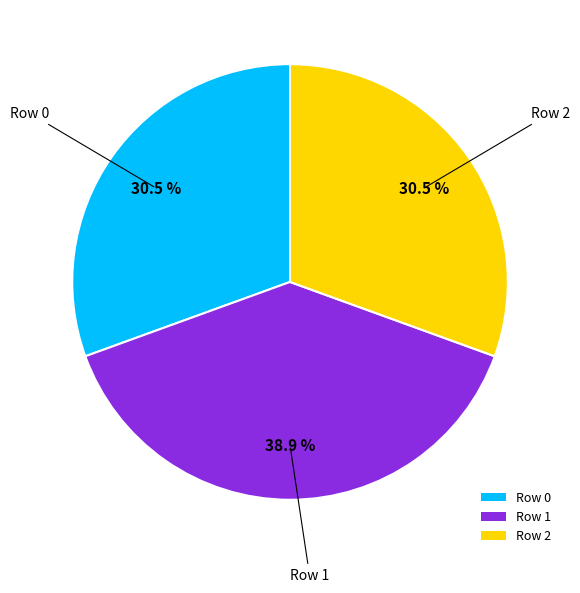

Which category has the biggest portion of the pie?

Row 1